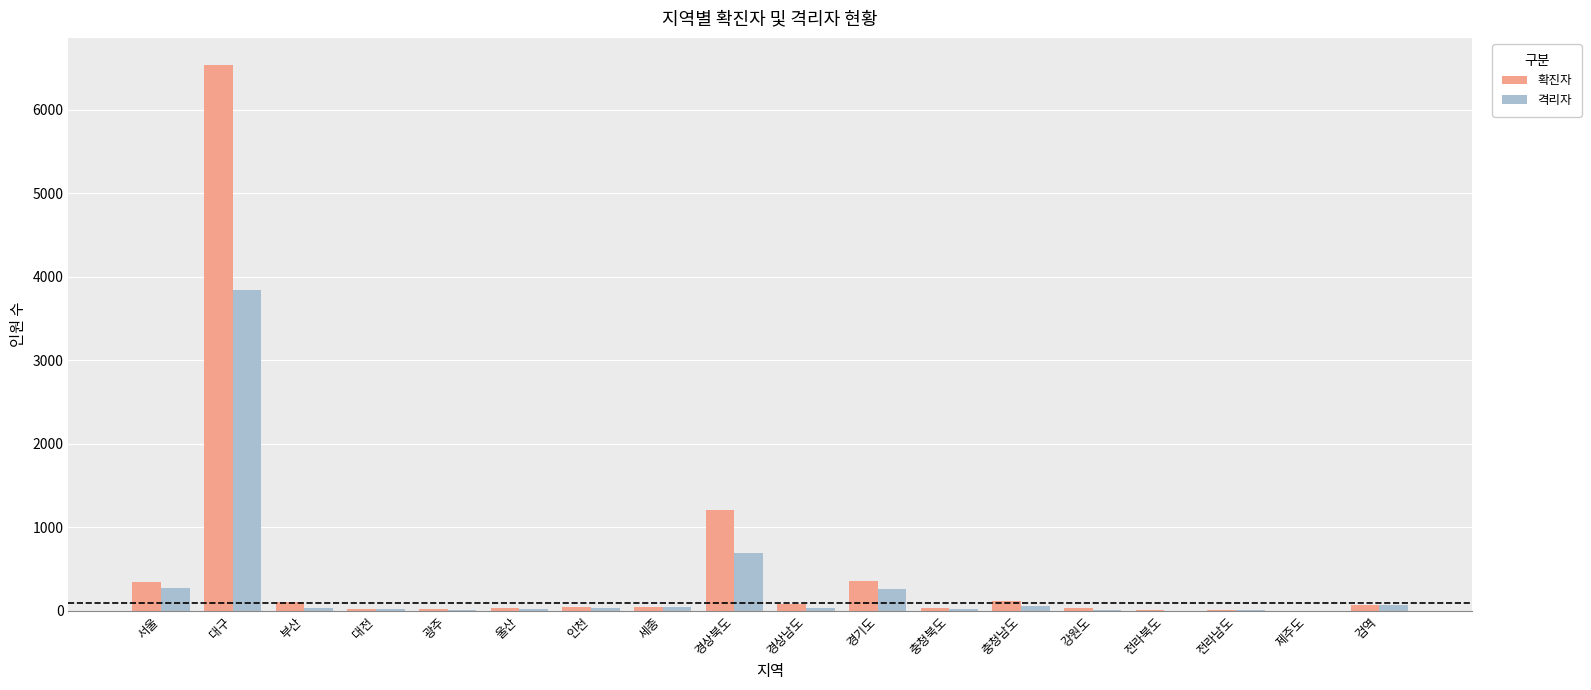

At which label does 확진자 first exceed 44?

서울